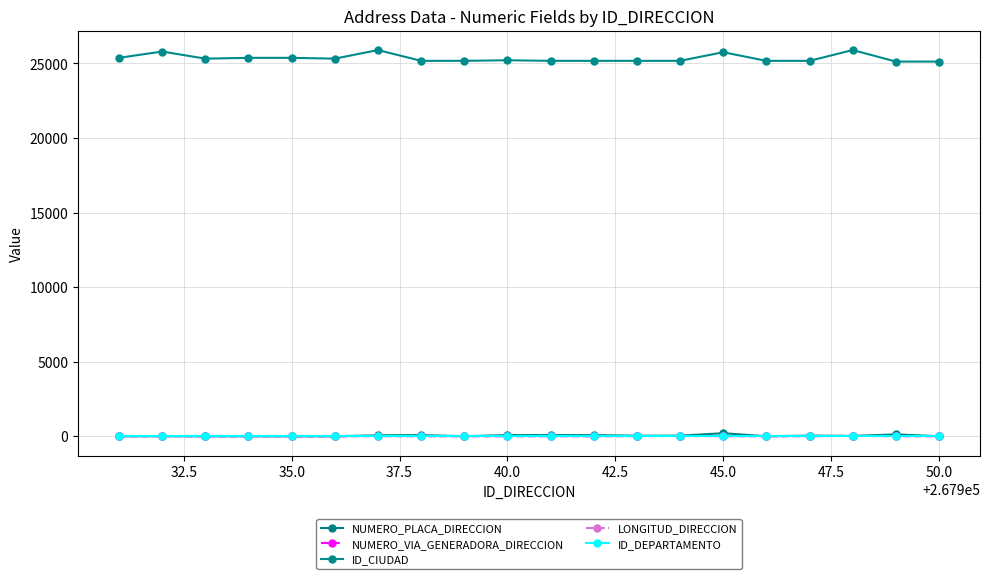

True or false: LONGITUD_DIRECCION and NUMERO_VIA_GENERADORA_DIRECCION cross at least once.

False